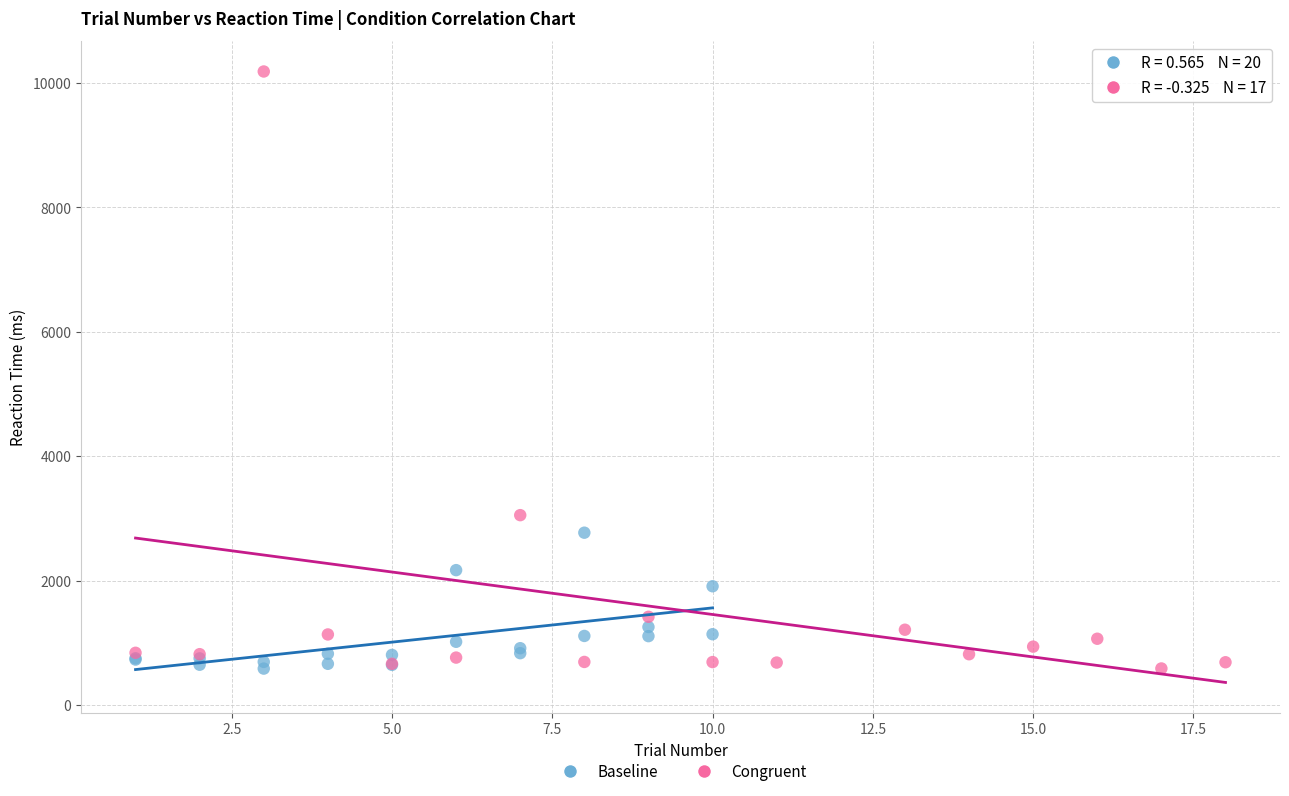

Which series has the largest Y range (max minus min)?

Congruent